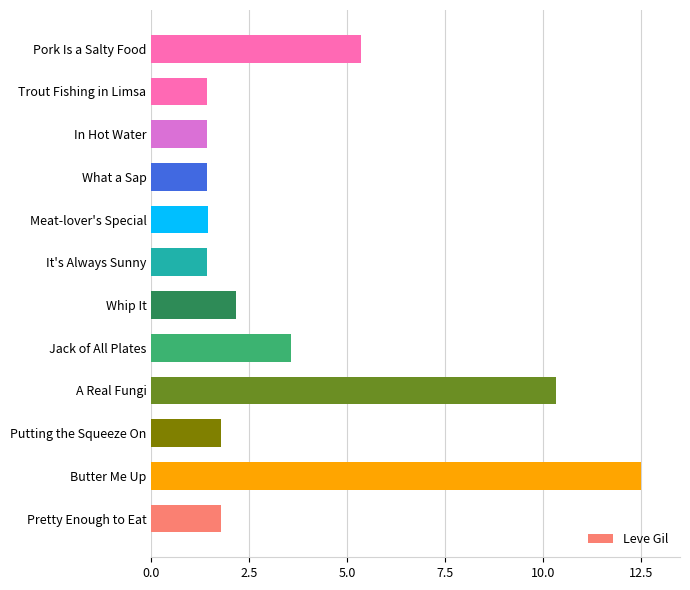

Which category has the highest value across all series?

Butter Me Up